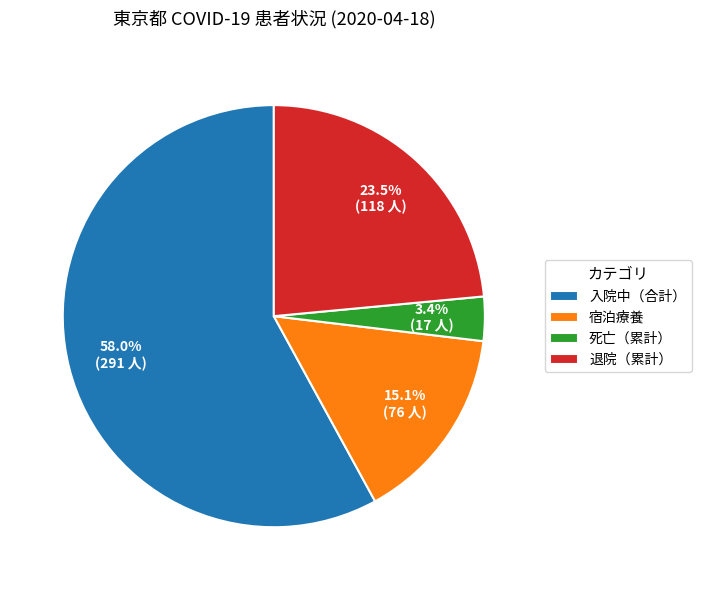

How much of the chart is everything except 死亡（累計）?

96.6%